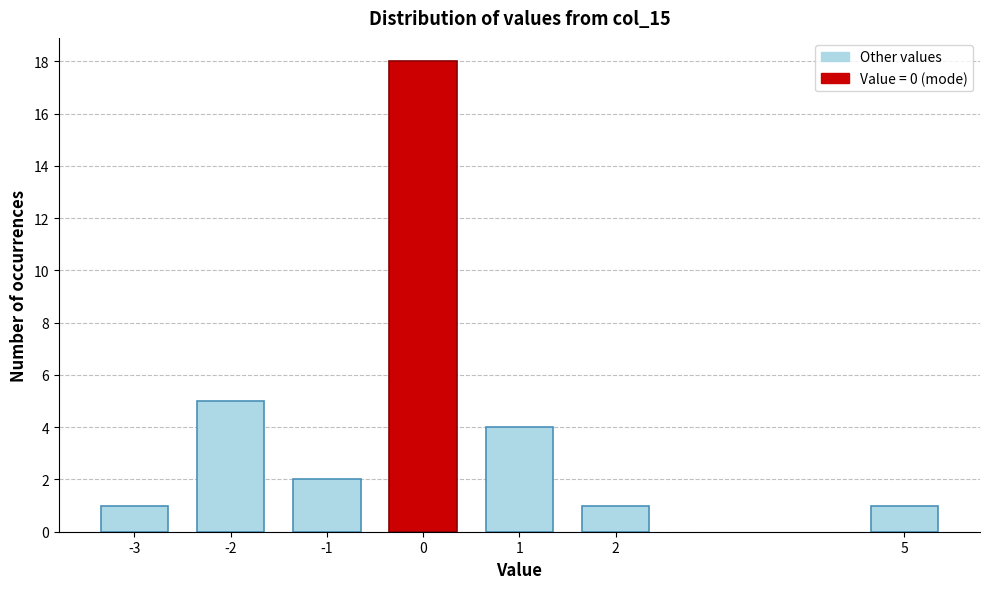

Reading left to right, transcribe all the data shown in this chart.

1	5	2	18	4	1	1